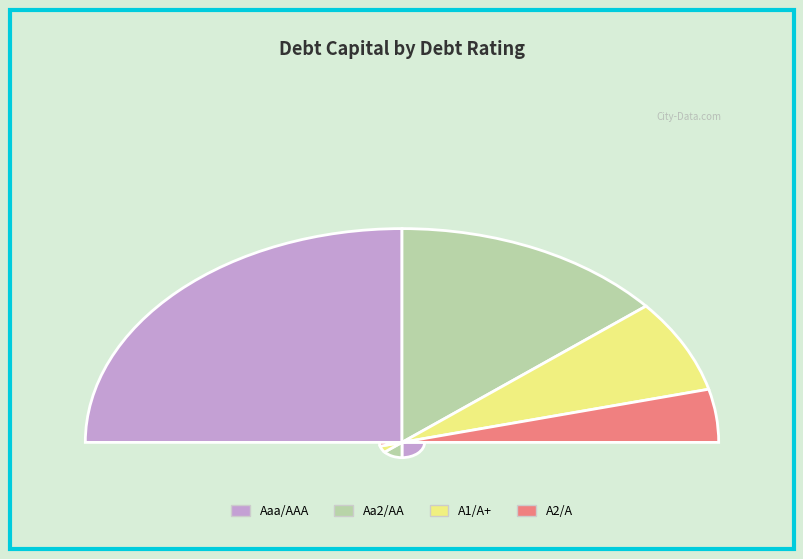

Which category has the smallest portion of the pie?

A2/A